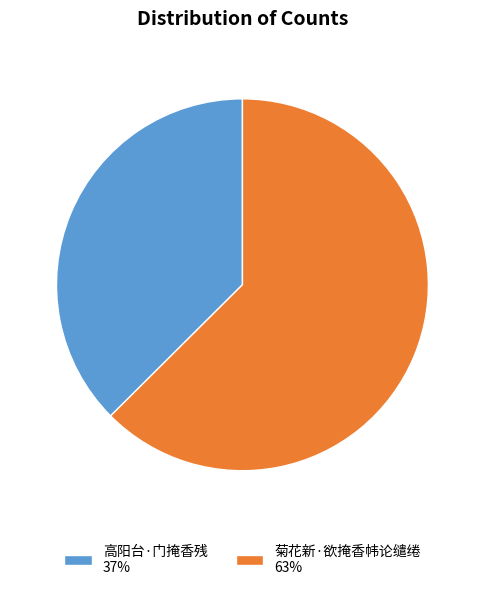

Rank the categories by value from lowest to highest.

高阳台·门掩香残, 菊花新·欲掩香帏论缱绻